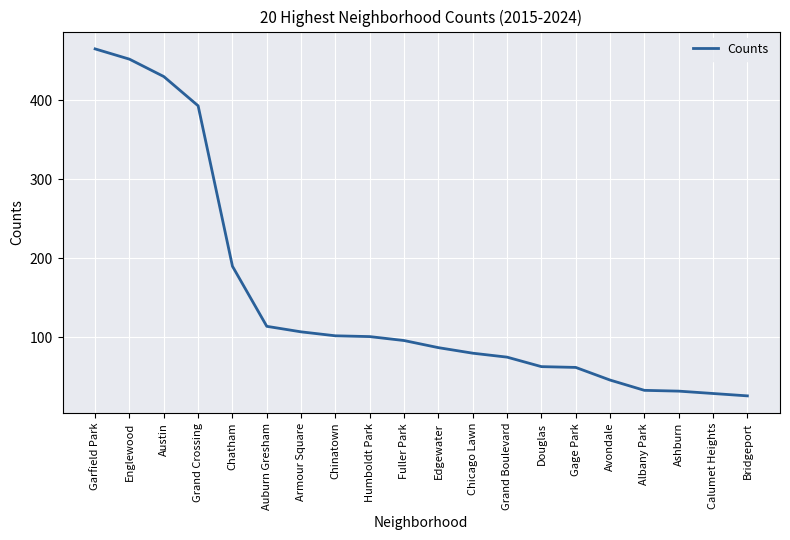

Where is the data nearest to the value 245?

Chatham